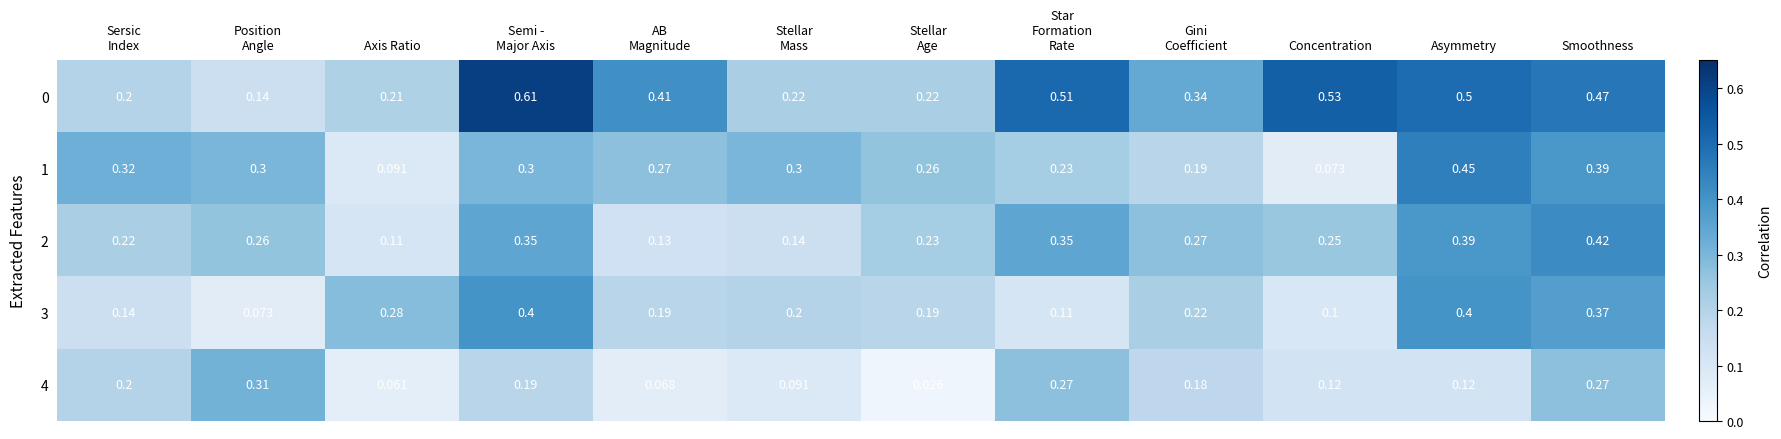

At which category is the sum across all series the highest?

Smoothness